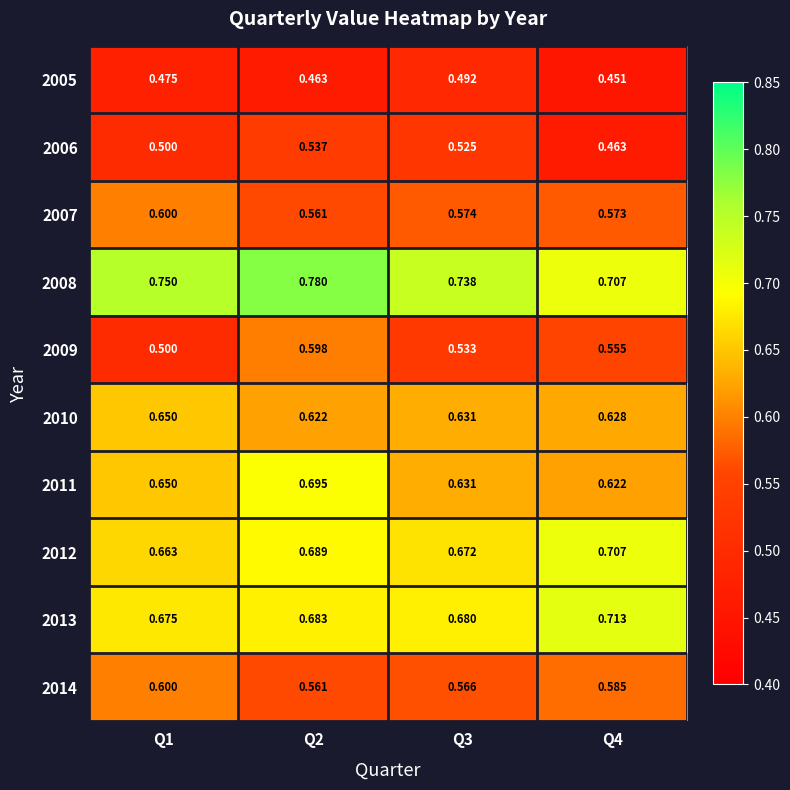

Is the value of 2006 at Q2 greater than the value of 2014 at Q1?

No